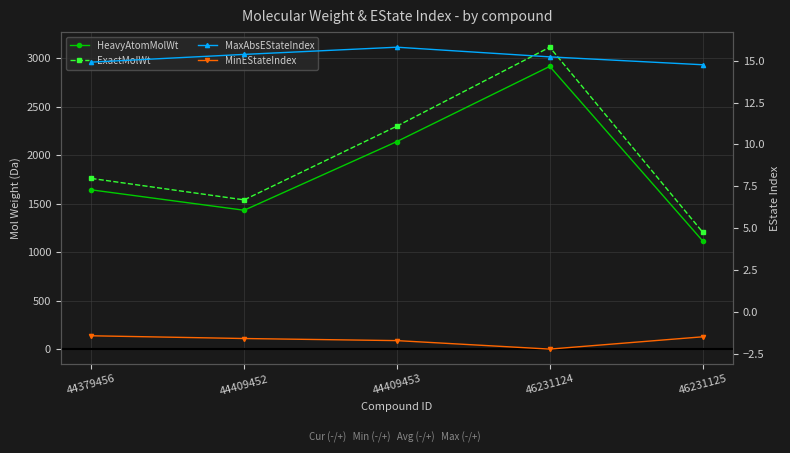

What is the minimum value shown in the chart?

-2.2